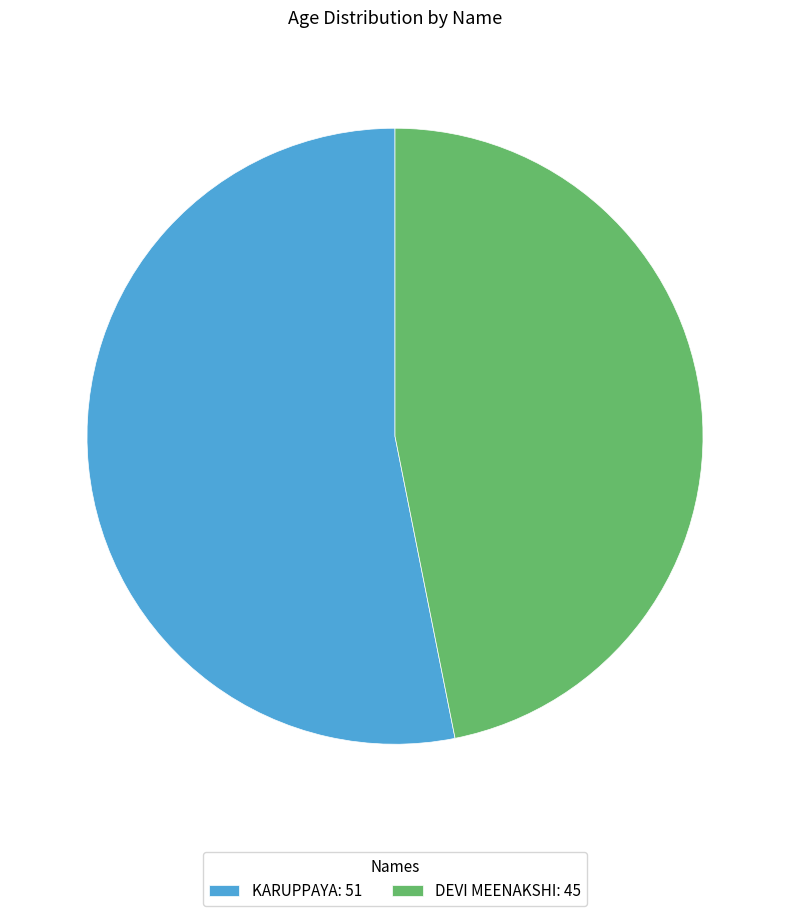

The KARUPPAYA slice represents 53% of the pie. True or false?

True